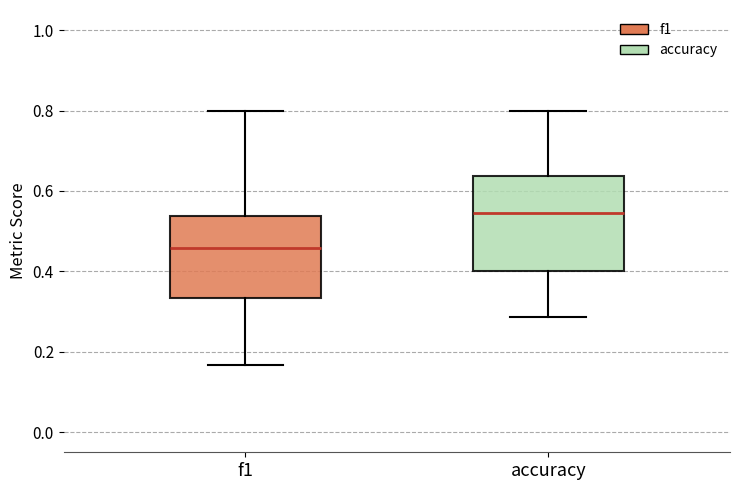

Which box is the tallest, from its lower edge to its upper edge?

accuracy